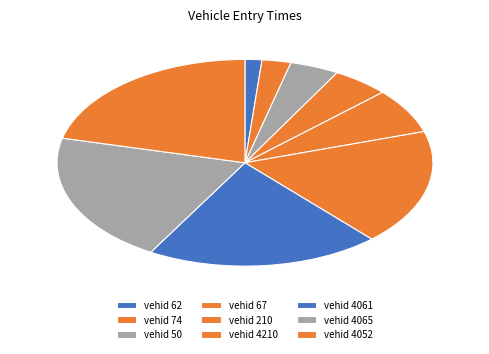

Count the number of slices in the pie.

9